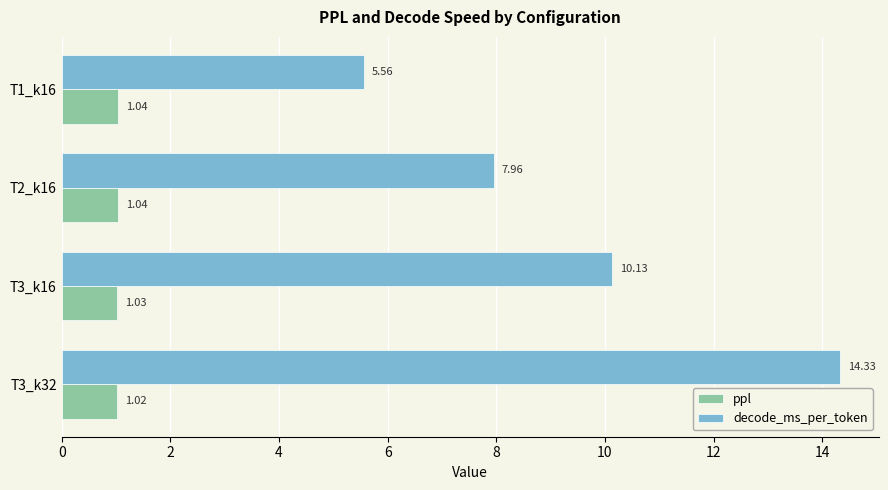

Rank the categories by decode_ms_per_token value from highest to lowest.

T3_k32, T3_k16, T2_k16, T1_k16